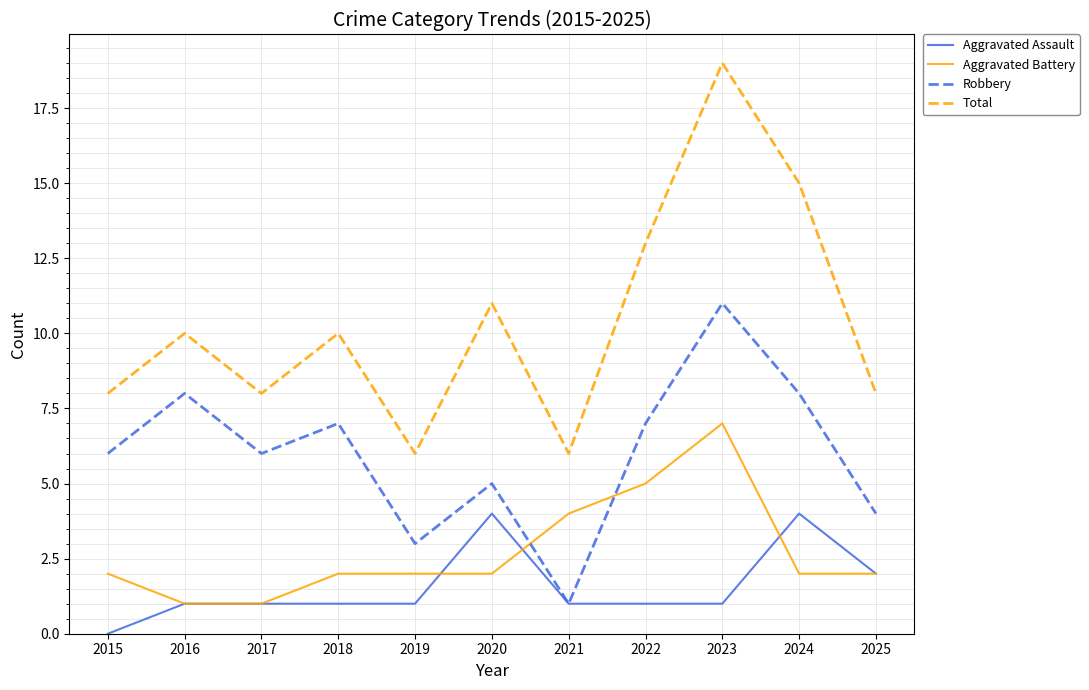

True or false: Robbery has more than 1 points higher than both neighbors.

True